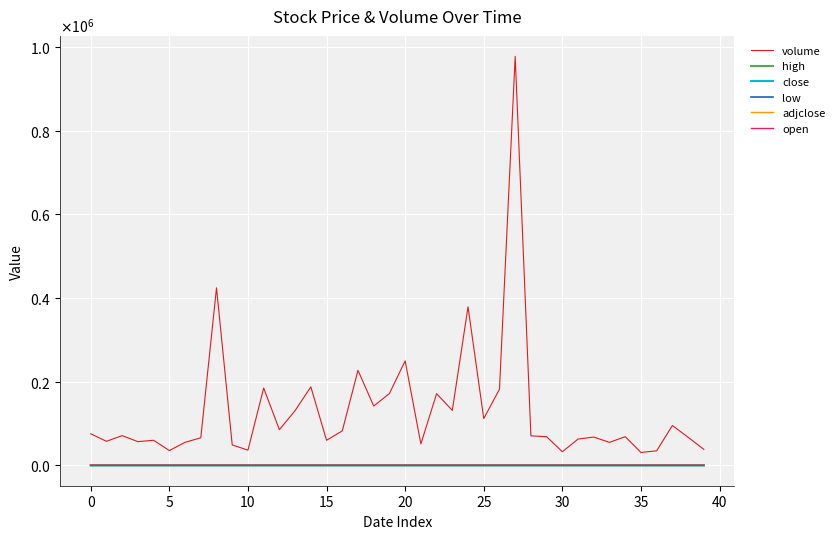

Does the chart display data point markers on the line(s)?

No